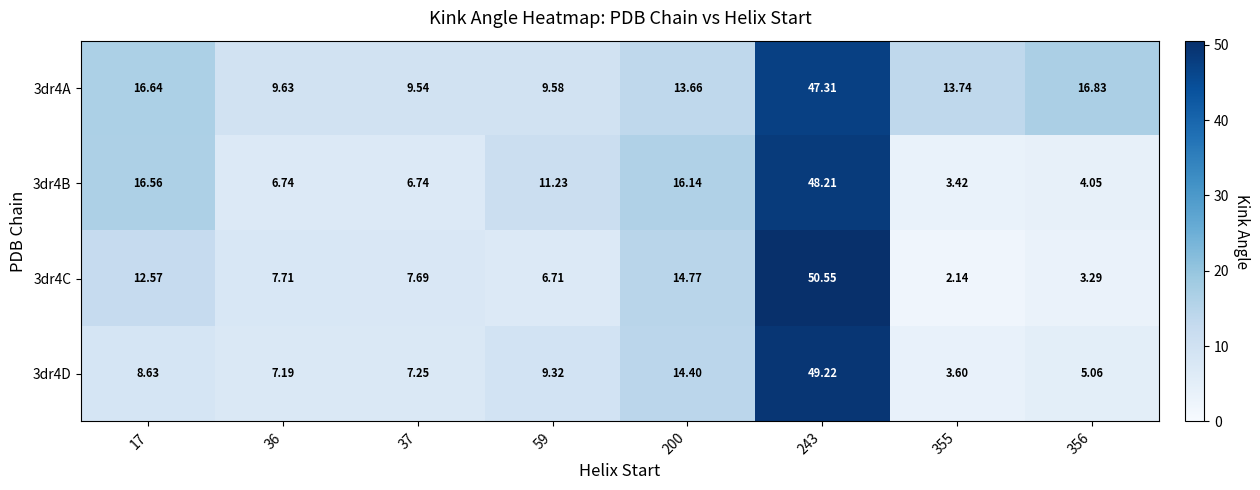

How many values in the 3dr4A series are below 13?

3